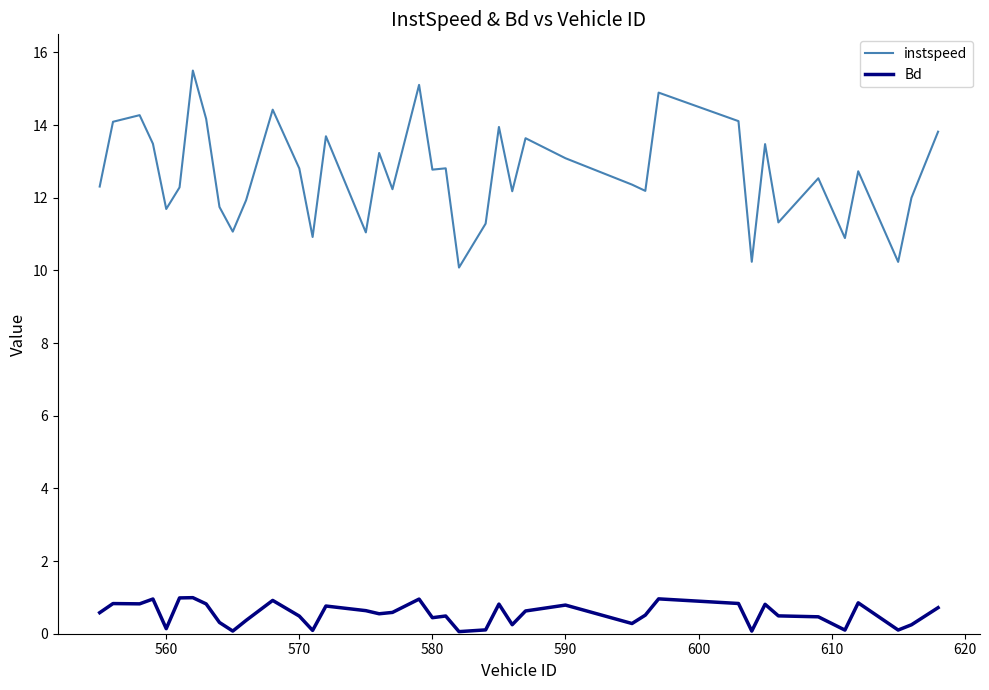

Which series has the largest total across all categories?

instspeed